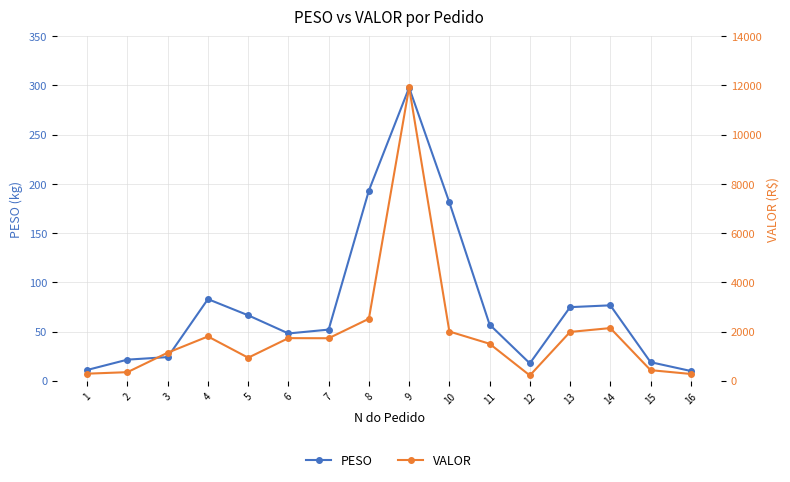

Reading left to right, extract all data points from this chart.

PESO: 1=10.9	2=21.4	3=24.0	4=82.9	5=66.5	6=48.0	7=51.9	8=193.2	9=297.7	10=181.1	11=57.0	12=17.7	13=74.7	14=76.6	15=18.9	16=9.9
VALOR: 1=286.6	2=347.9	3=1139.4	4=1798.5	5=934.8	6=1730.7	7=1726.3	8=2517.9	9=11922.1	10=1999.6	11=1502.1	12=214.9	13=1982.5	14=2139.1	15=429.8	16=274.8